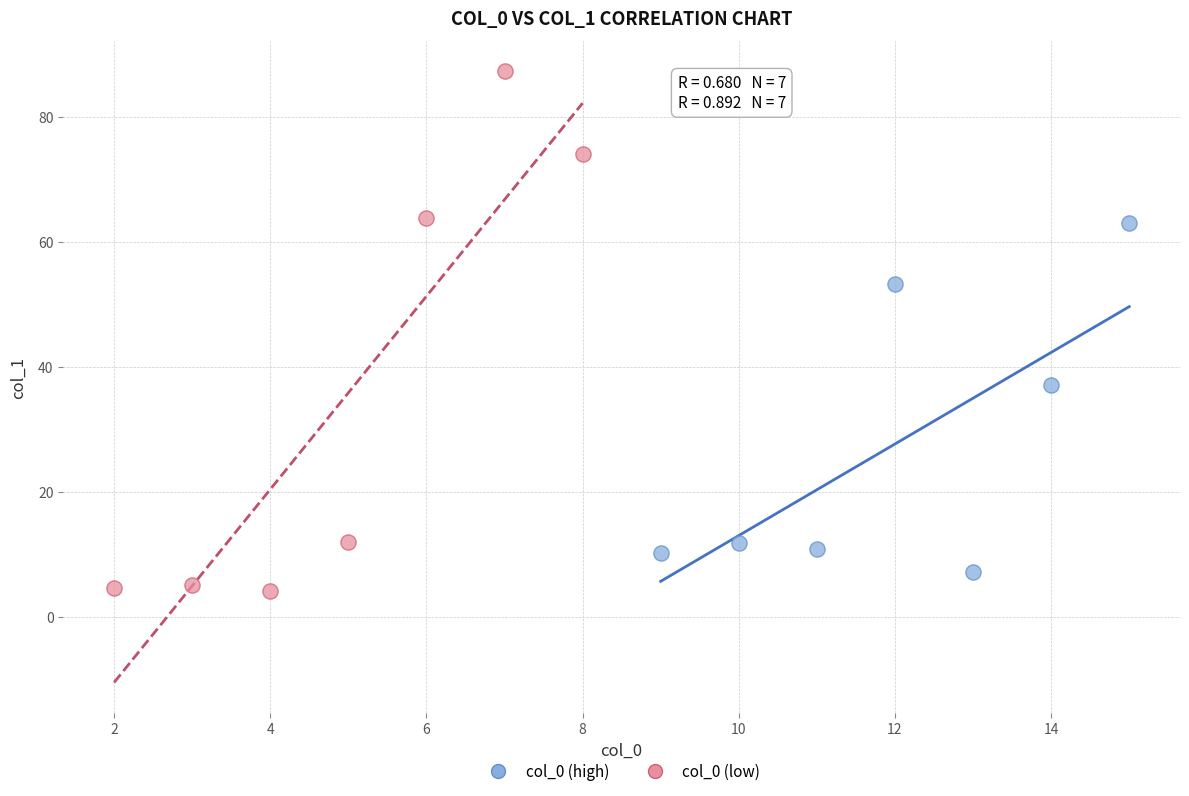

What are all the series names shown in the legend?

col_0 (high), col_0 (low)